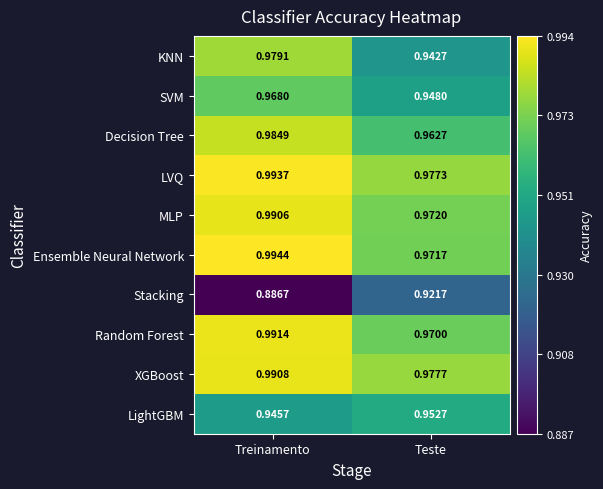

Which label corresponds to the smallest value in the chart?

Treinamento